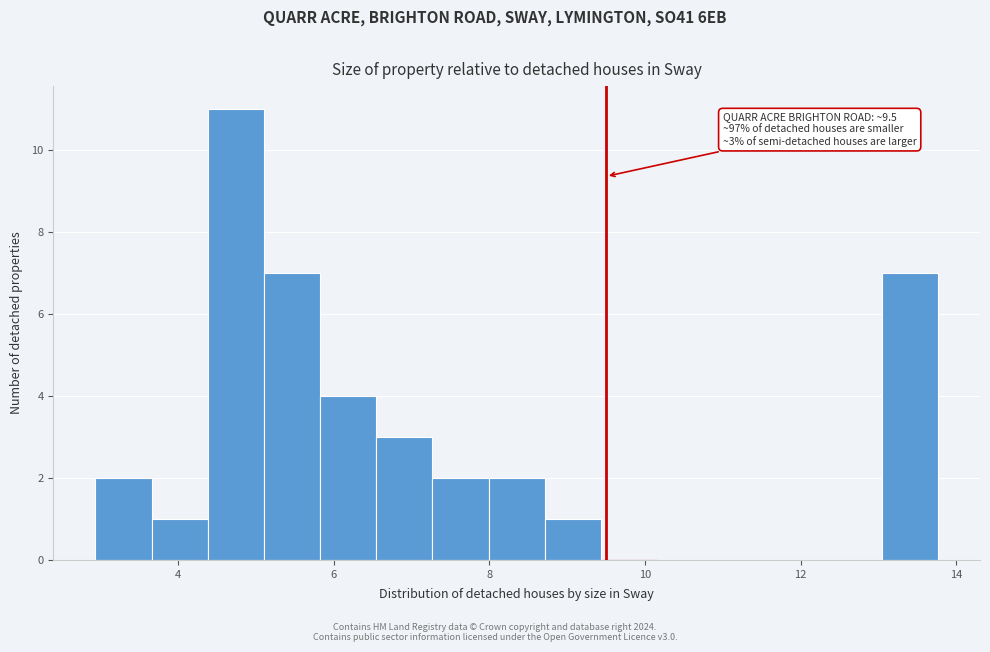

Around what value on the x-axis is the tallest bar? Give the approximate position of its centre, as read against the axis.

4.8